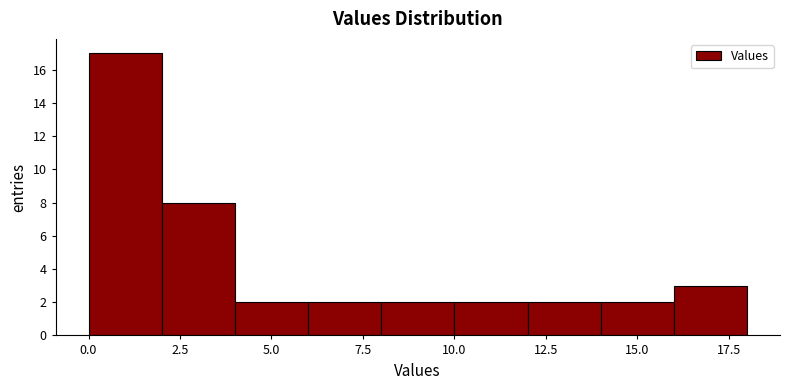

Reading left to right, transcribe this chart: for each bar, give the range it covers on the x-axis and its height. The values are not printed on the chart, so give them approximately, as read against the axis.

0 to 2: 17
2 to 4: 8
4 to 6: 2
6 to 8: 2
8 to 10: 2
10 to 12: 2
12 to 14: 2
14 to 16: 2
16 to 18: 3